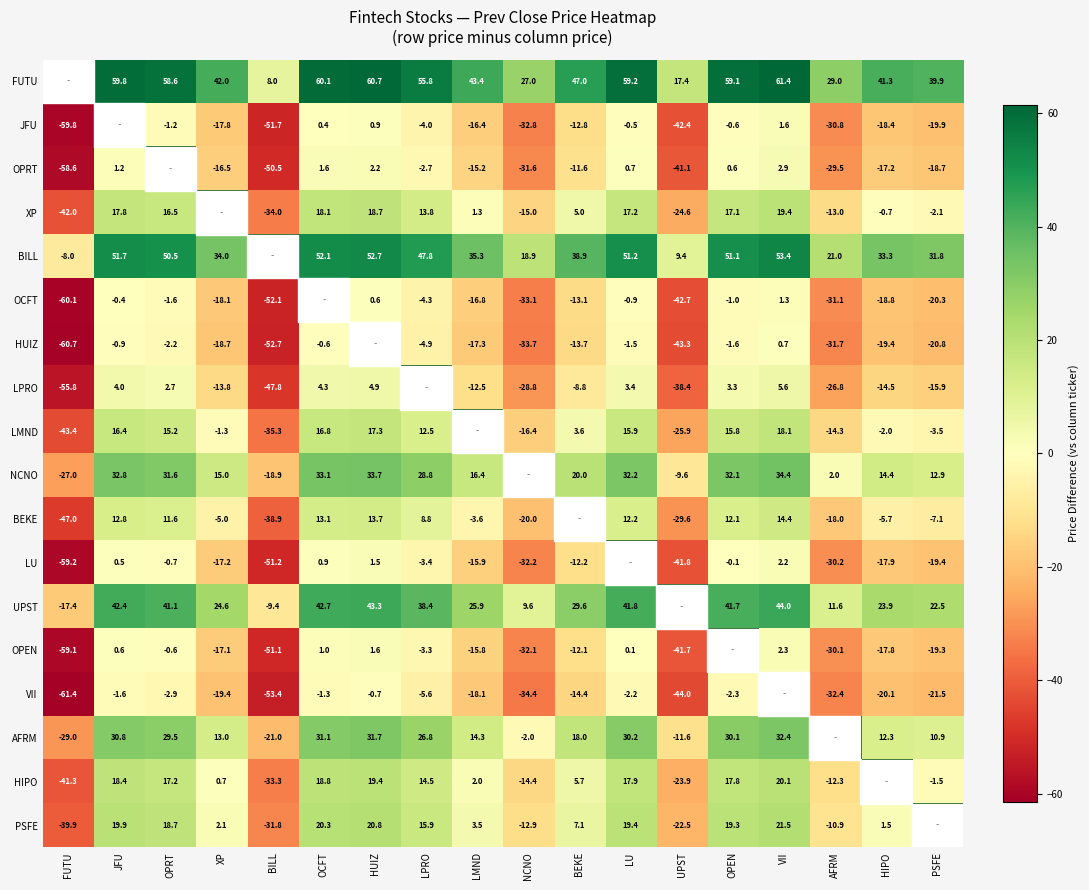

True or false: JFU has a value of -4.8 at BEKE.

False